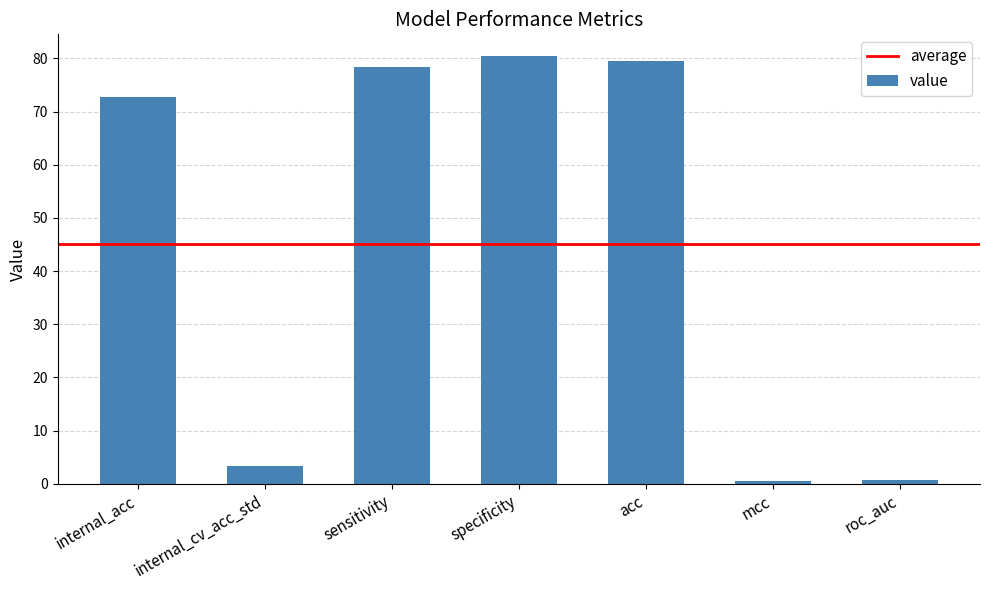

What is the greatest value displayed?

80.5